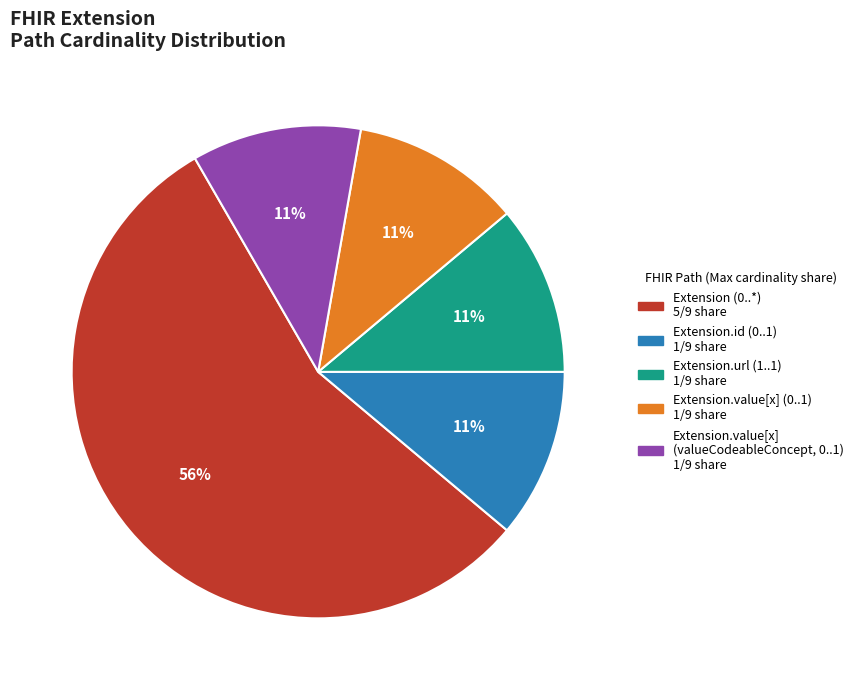

How many segments does this pie chart have?

5